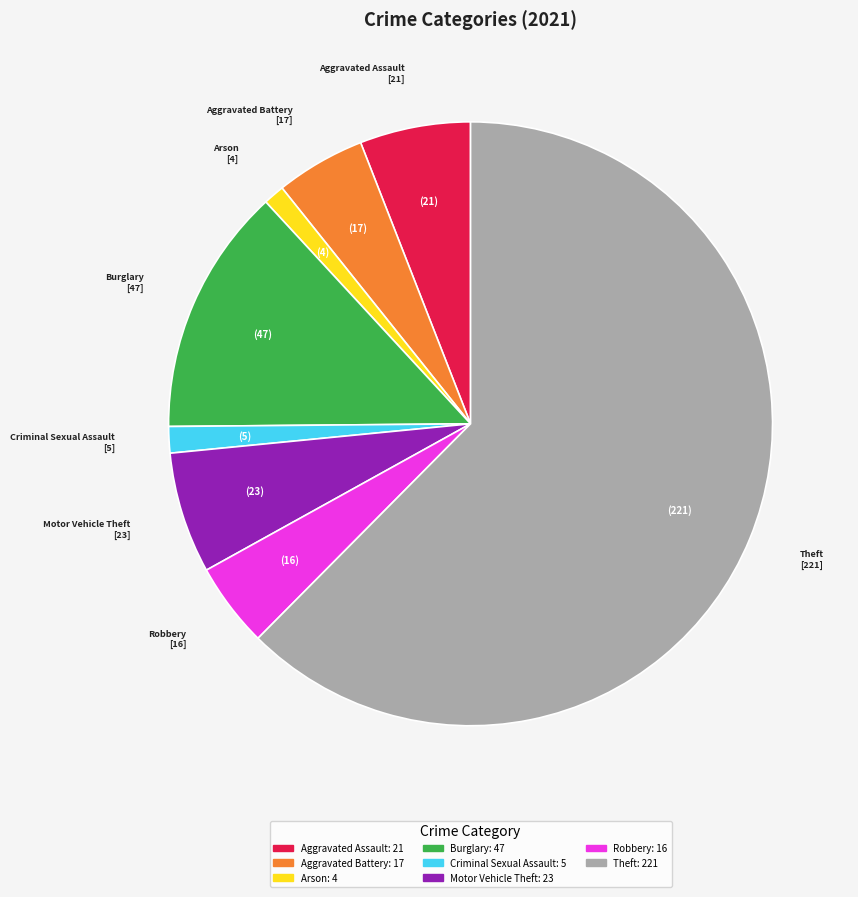

Do Burglary and Criminal Sexual Assault together represent more than half of the pie?

No